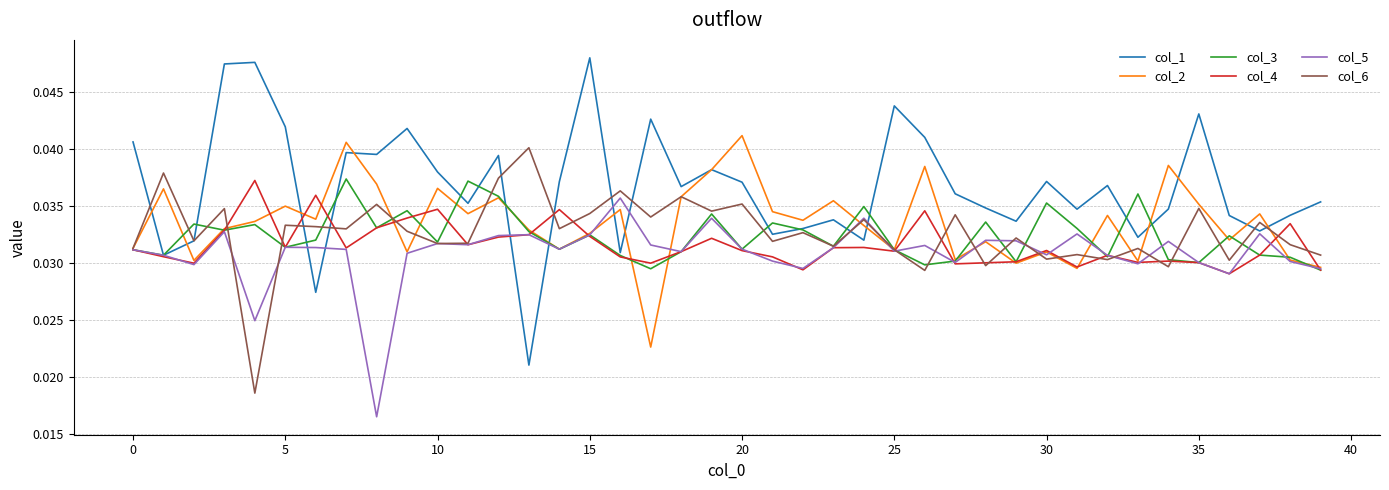

Which series has the largest range (max minus min)?

col_1